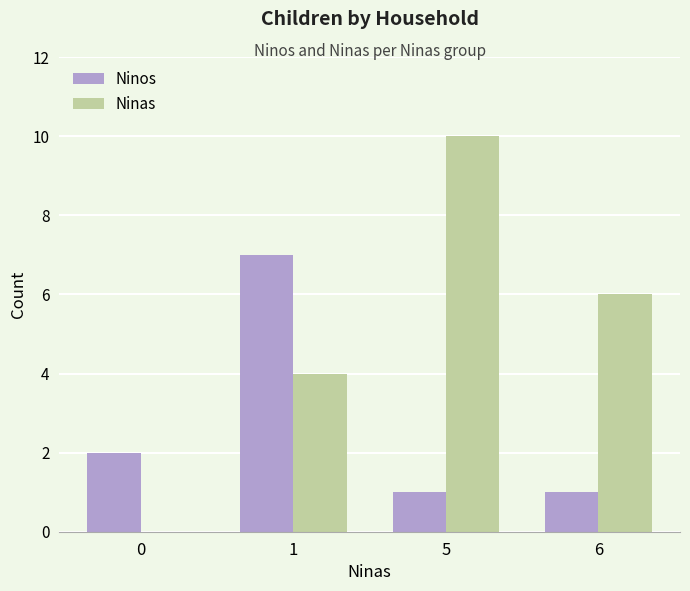

Reading right to left, transcribe all the data shown in this chart.

Ninos: 1	1	7	2
Ninas: 6	10	4	0